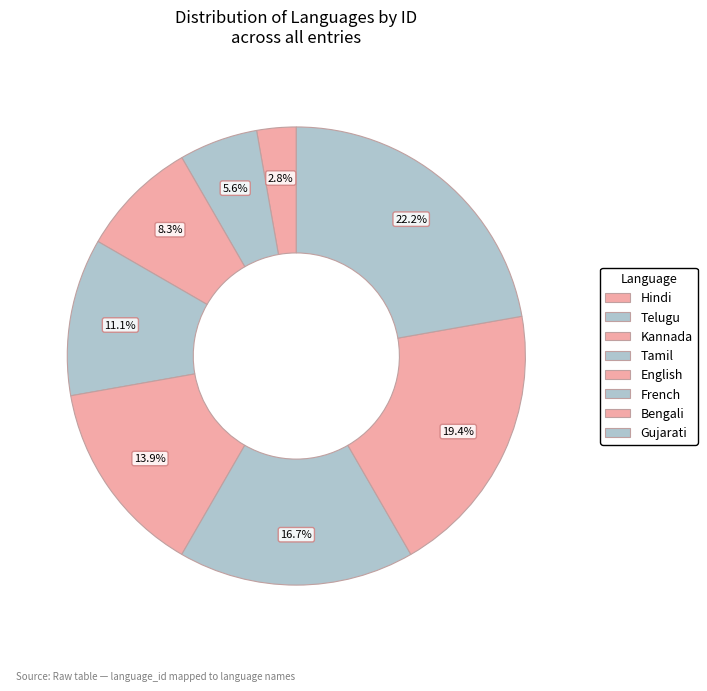

True or false: Bengali accounts for 19% of the total.

True